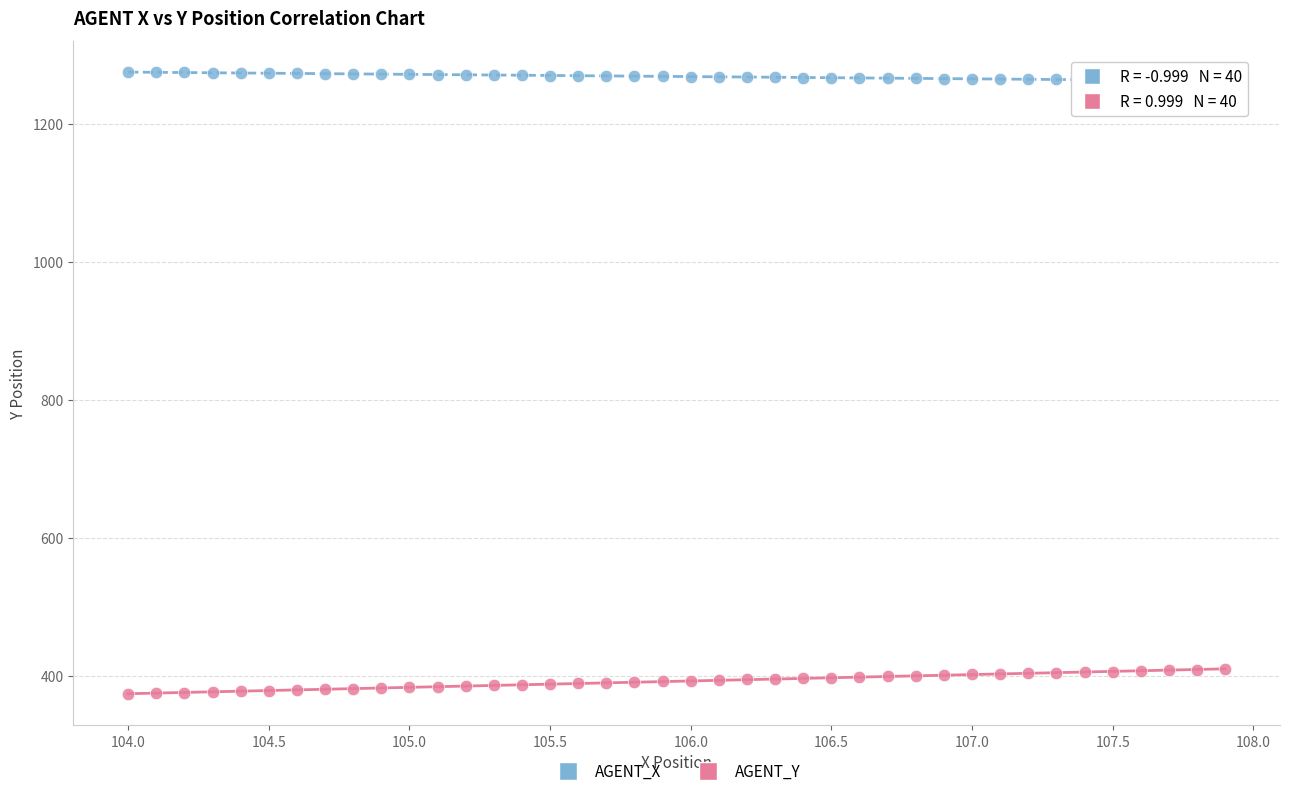

Which series contains the highest Y value?

AGENT_X